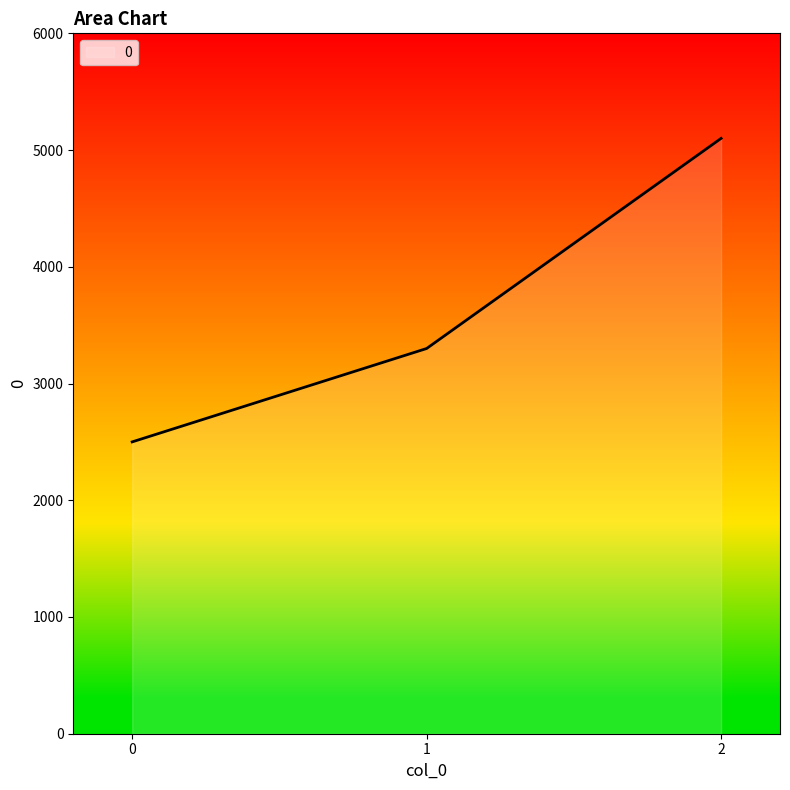

Reading right to left, what are all the values shown in this chart?

5100	3300	2500